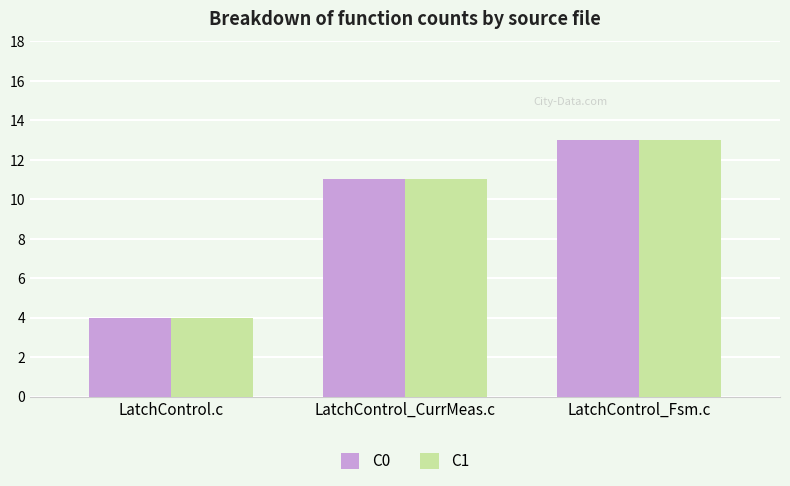

What are all the series names shown in the legend?

C0, C1